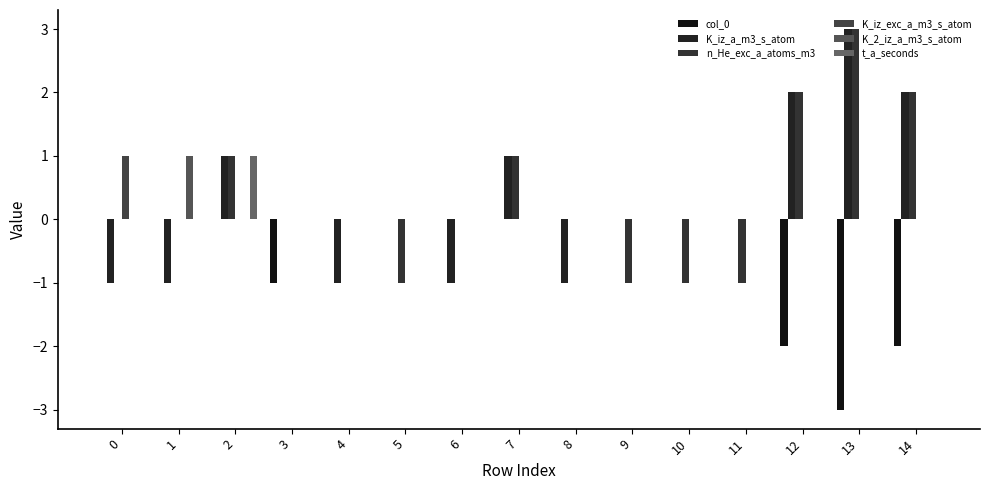

Rank the series by their maximum value, from lowest to highest.

col_0, K_iz_exc_a_m3_s_atom, K_2_iz_a_m3_s_atom, t_a_seconds, K_iz_a_m3_s_atom, n_He_exc_a_atoms_m3